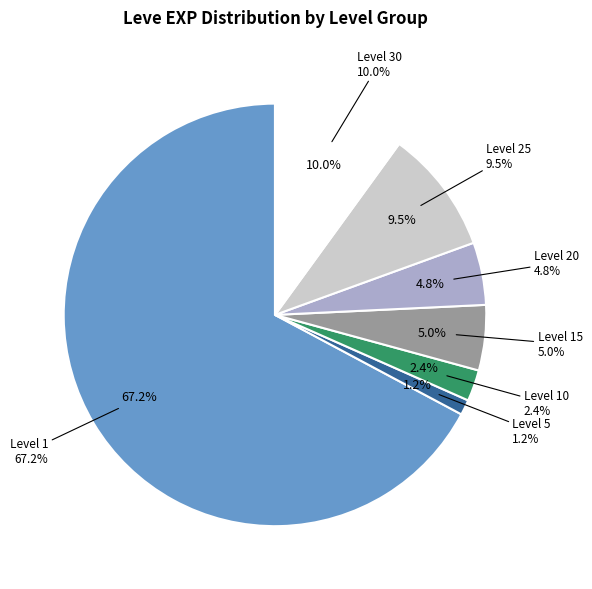

Is Level 15 the majority of the pie?

No